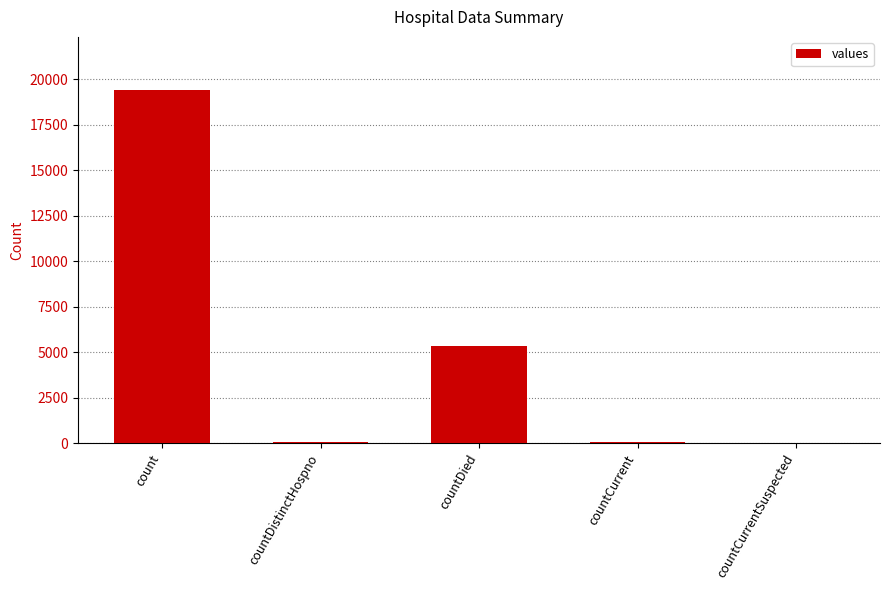

What is the average value?

4975